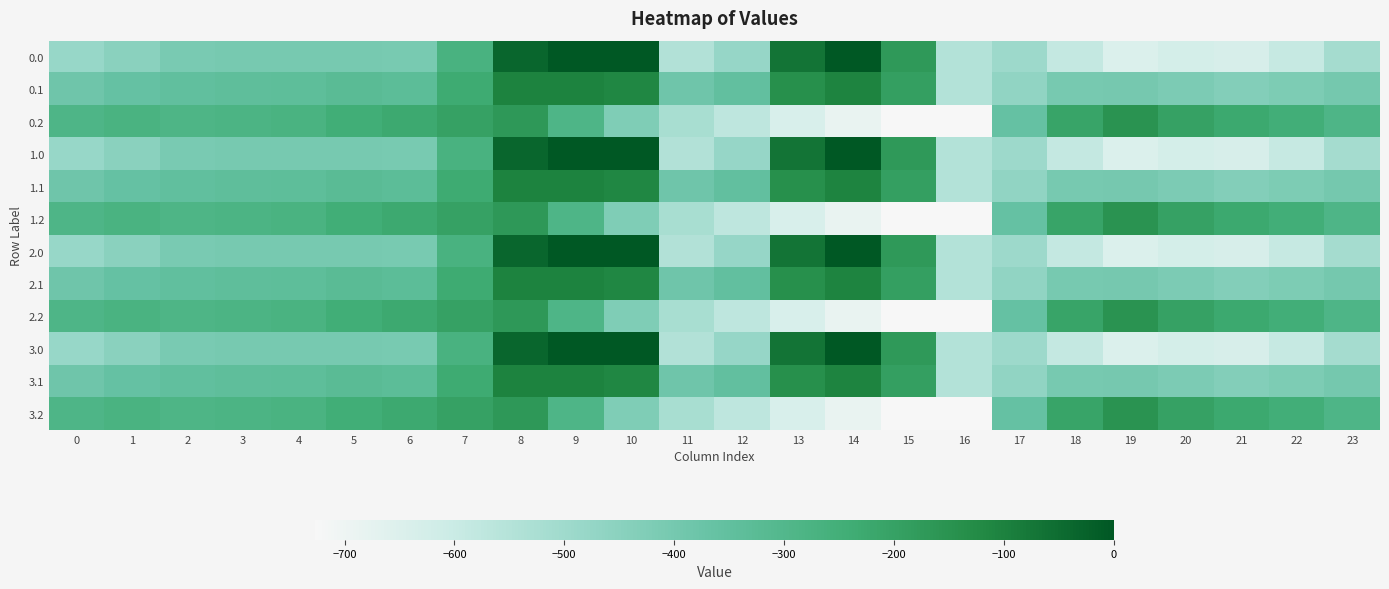

List the series in order of their peak value, highest first.

0.0, 1.0, 2.0, 3.0, 0.1, 1.1, 2.1, 3.1, 0.2, 1.2, 2.2, 3.2